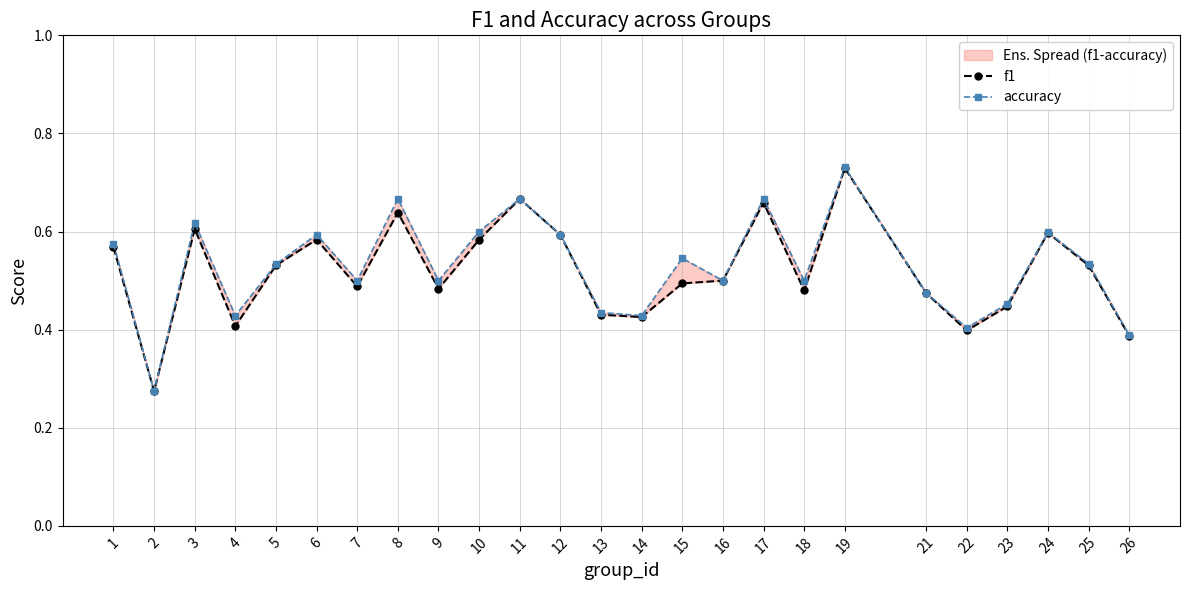

True or false: accuracy has more than 0 points higher than both neighbors.

True